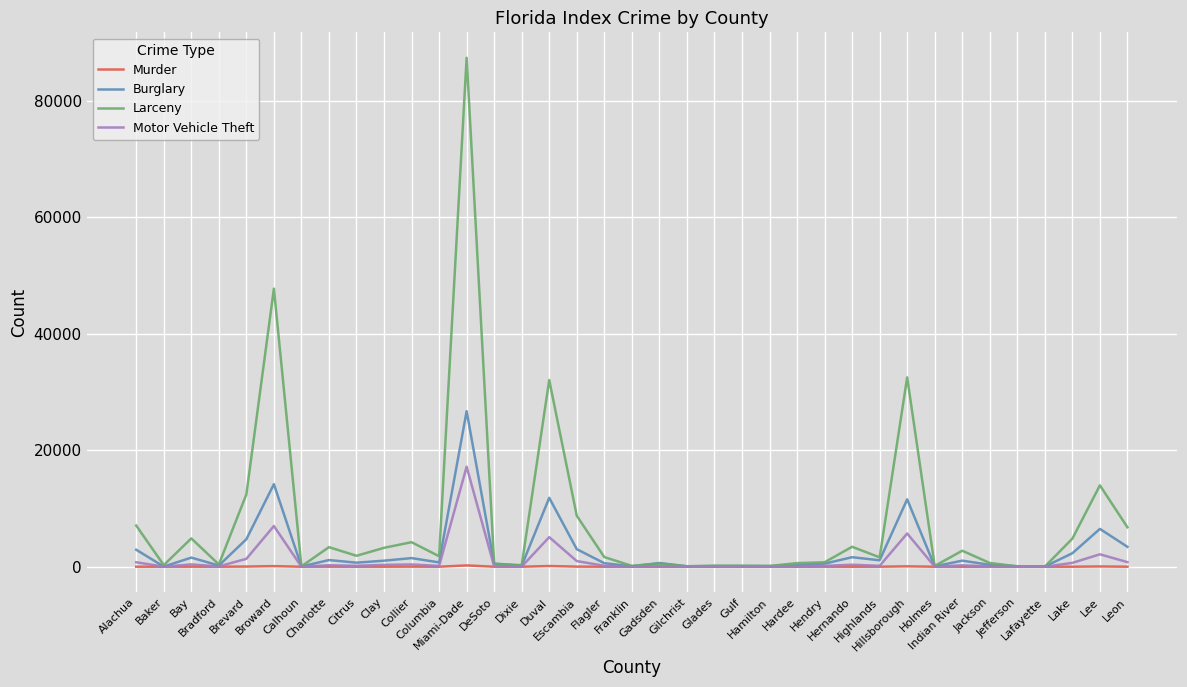

What is the sum of all Murder values?

730